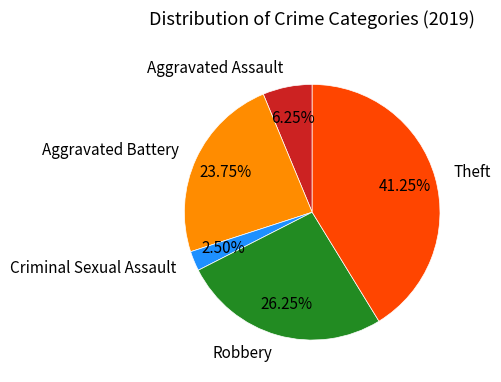

What percentage is the Aggravated Battery slice, to the nearest percent?

24%